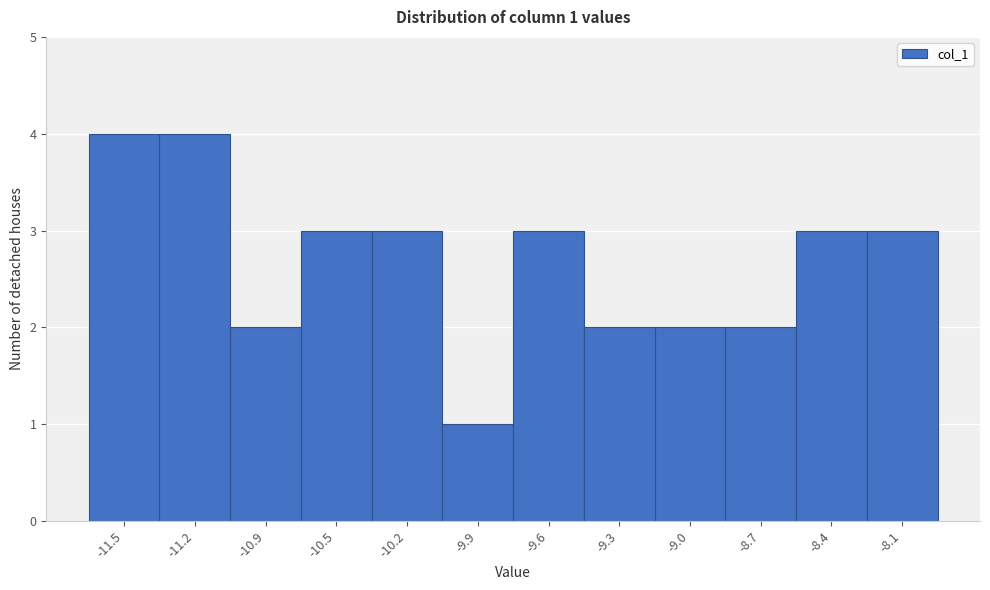

Reading left to right, transcribe all the data shown in this chart.

4	4	2	3	3	1	3	2	2	2	3	3